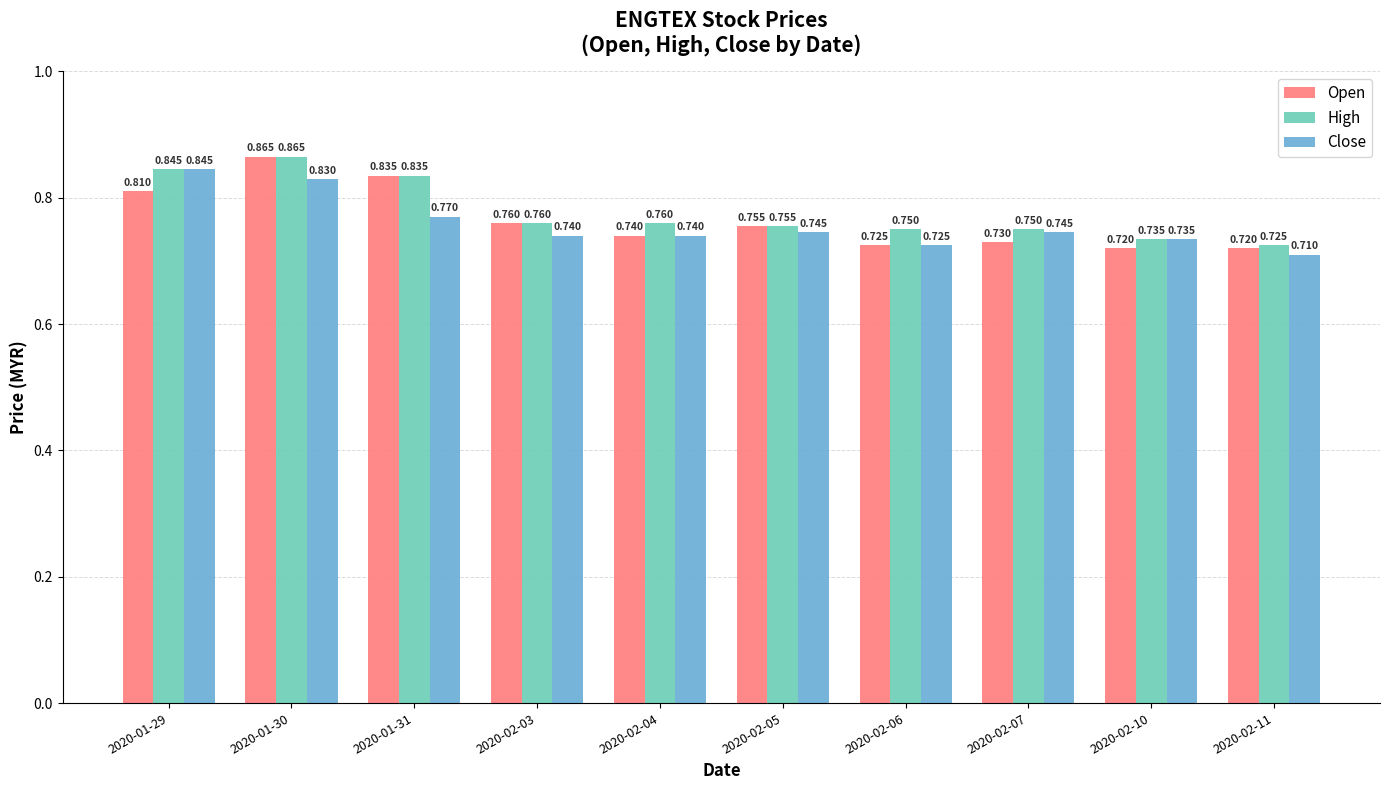

Is the value of High at 2020-01-29 greater than the value of Open at 2020-02-11?

Yes